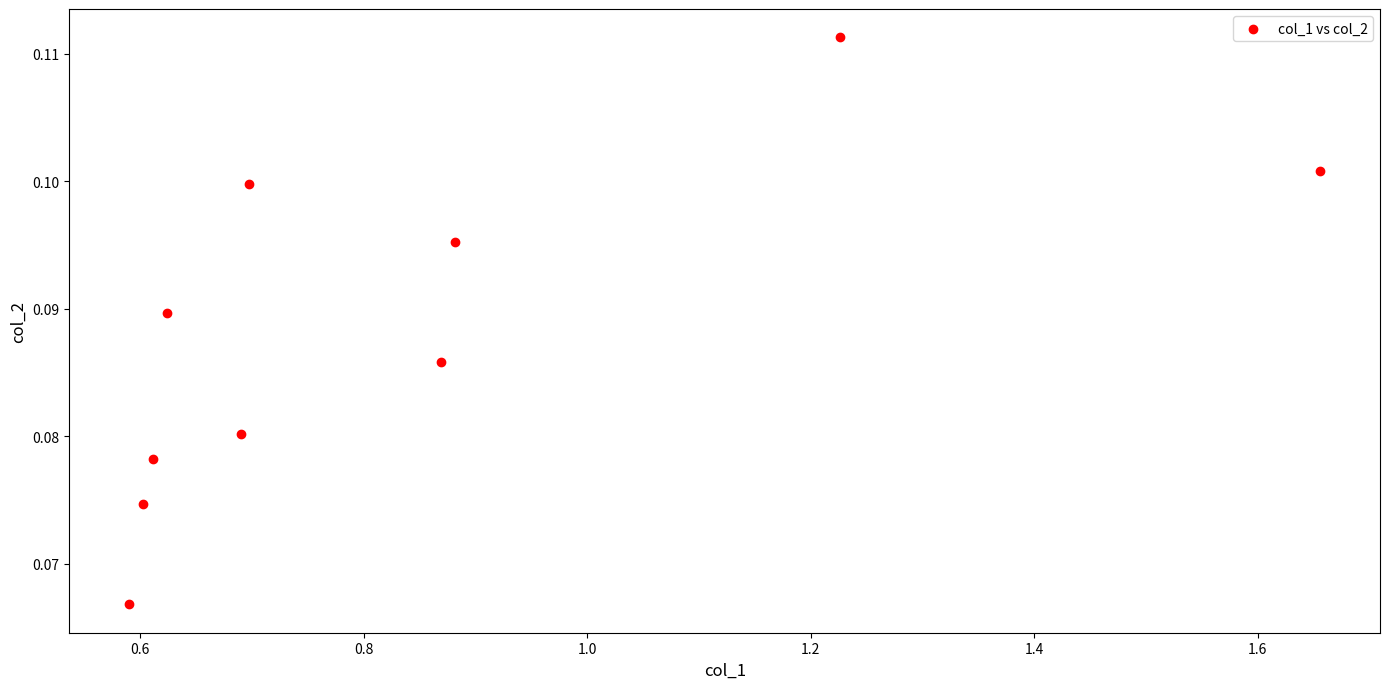

What is the average X value?

0.8